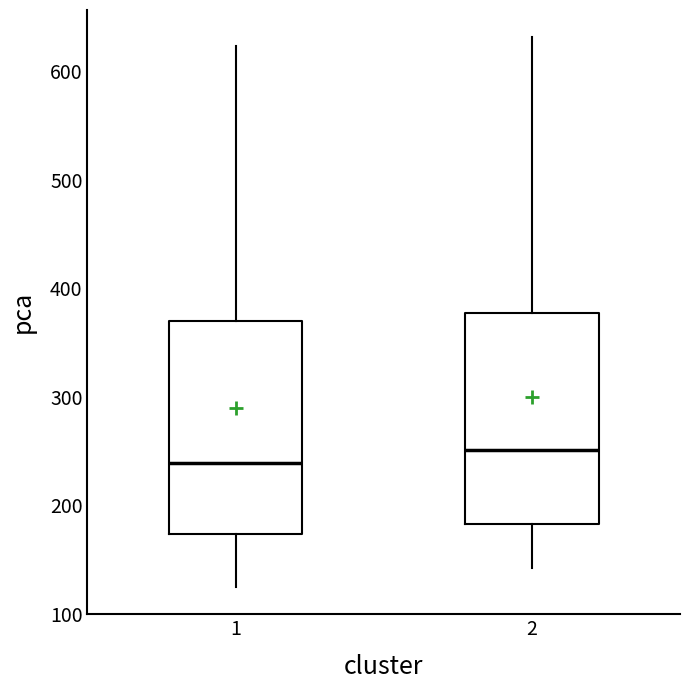

Where is the lower edge of the box at x = 1 on the y-axis? The values are not printed on the chart, so give them approximately, as read against the axis.

170